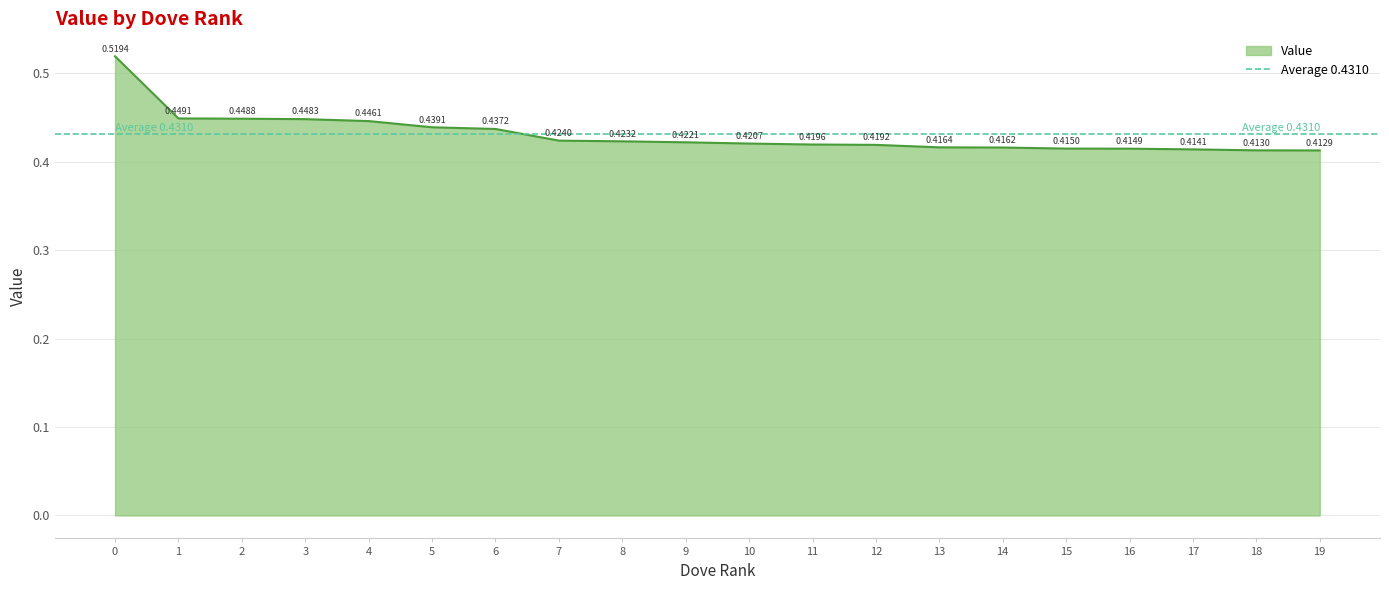

True or false: there are more than 0 points higher than both neighbors.

False